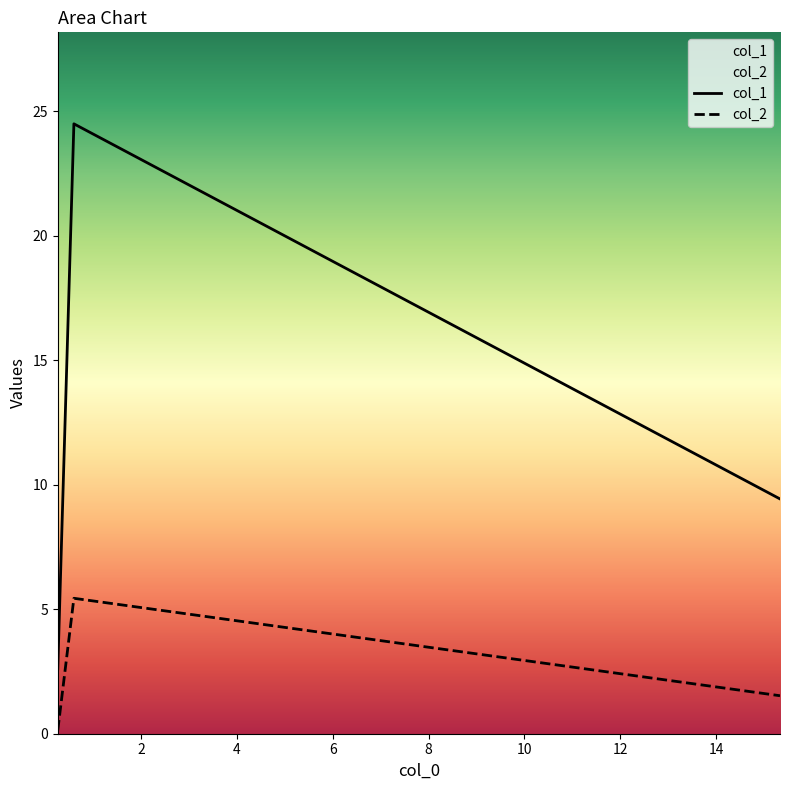

What is the value of the col_2 point at the 2nd from the left?

5.4